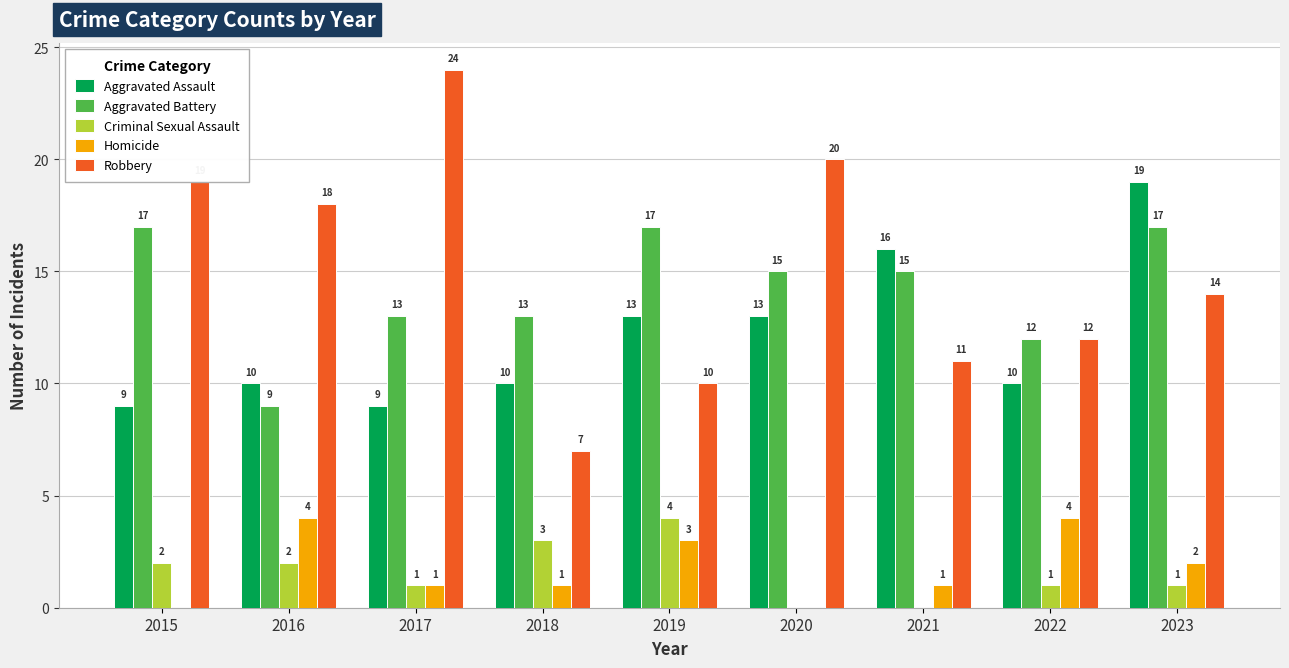

What is the approximate value of Homicide at 2023?

2